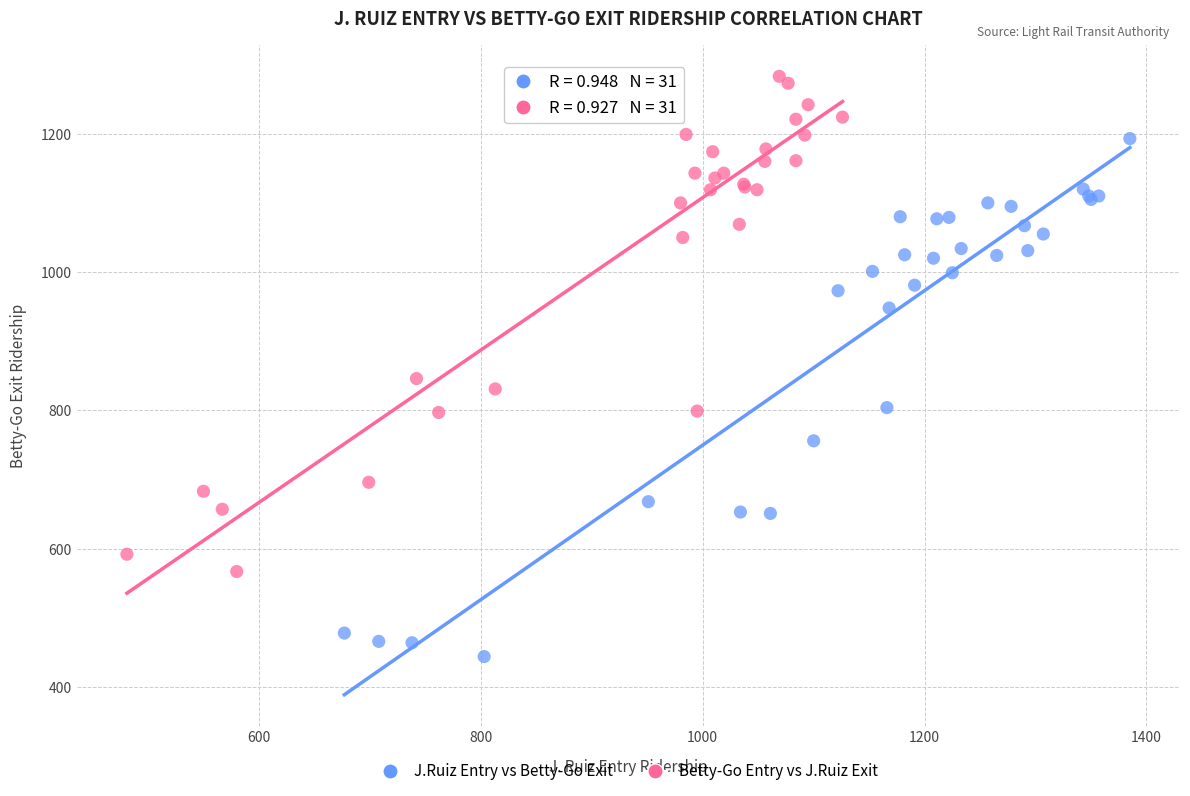

Which series reaches the minimum Y coordinate?

J.Ruiz Entry vs Betty-Go Exit